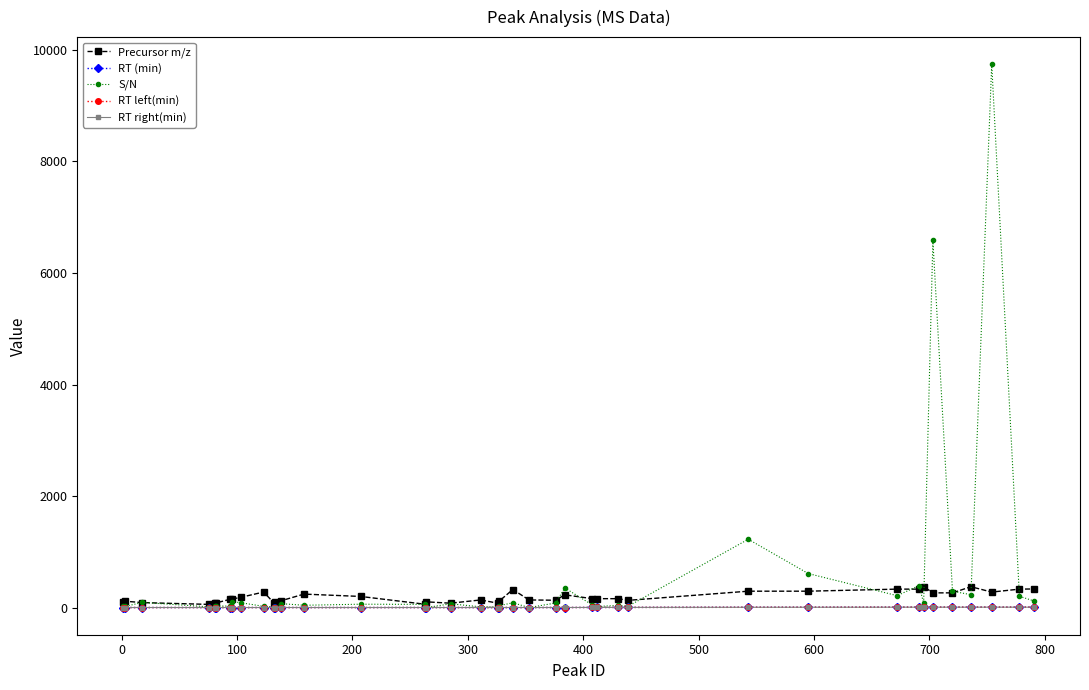

Which series has the largest range (max minus min)?

S/N